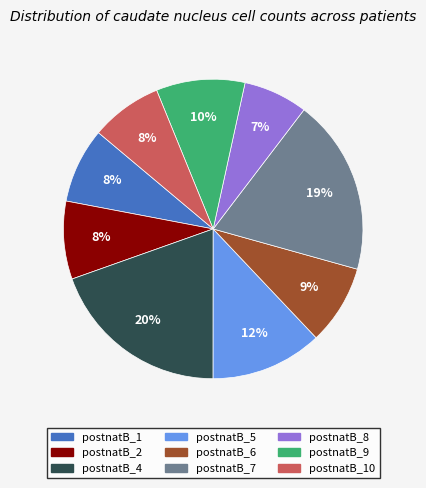

Combined, do postnatB_4 and postnatB_9 account for over 50%?

No